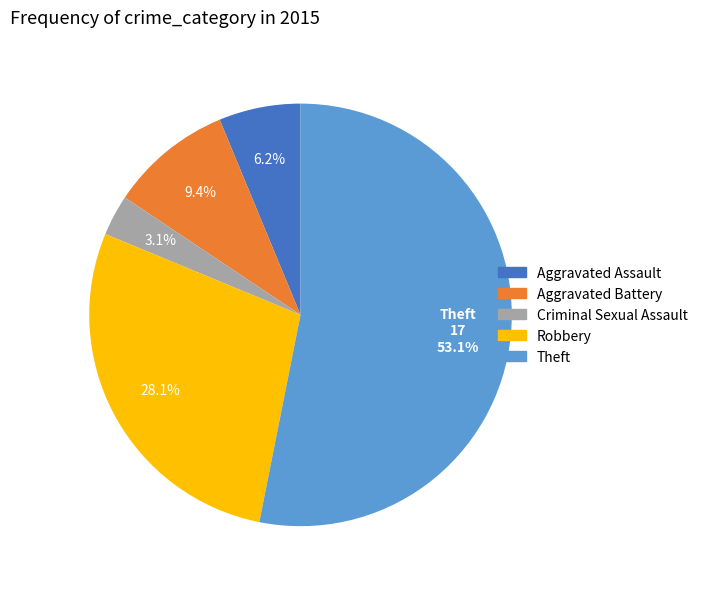

Is there a majority slice in this chart?

Yes